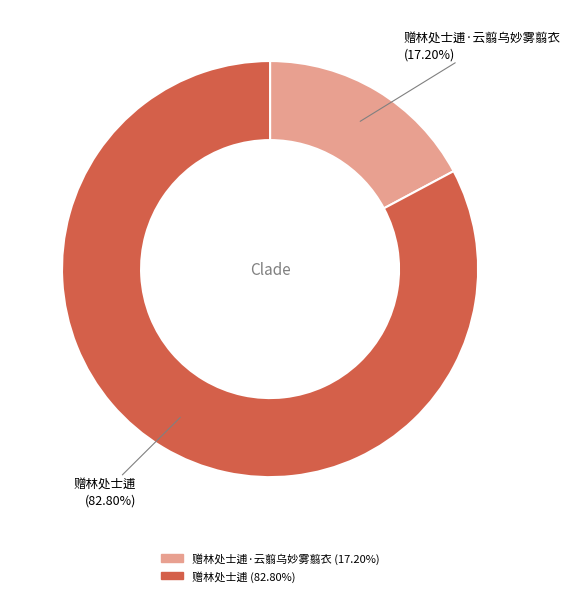

Does any single category account for the majority?

Yes